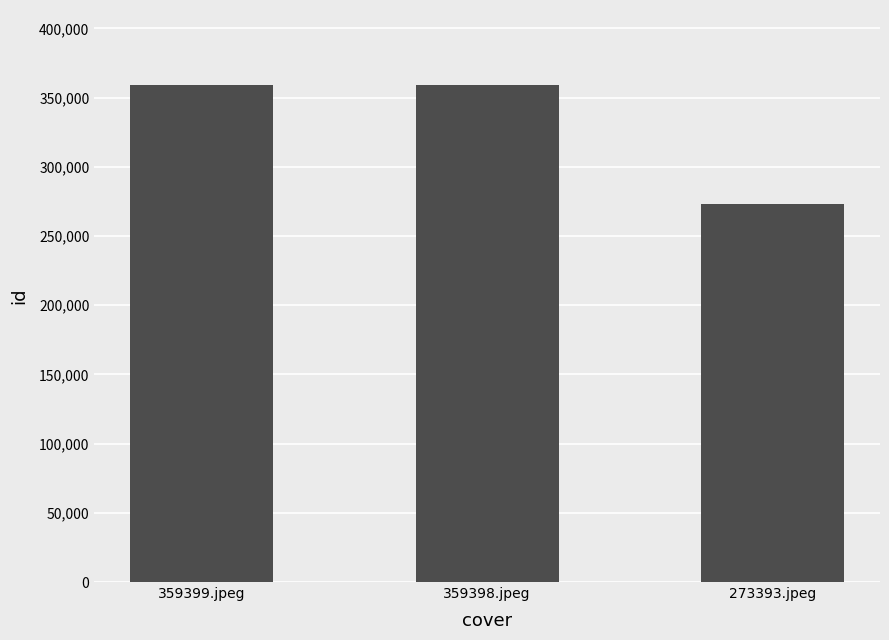

The value at 273393.jpeg is 57090. True or false?

False